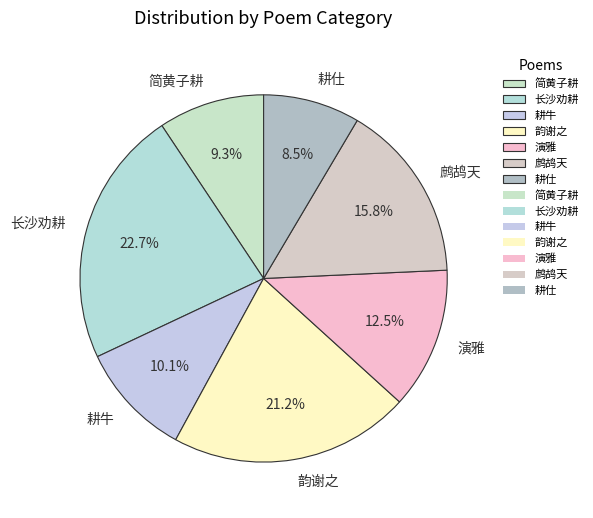

To the nearest percent, what is the difference between the largest and smallest slice percentages?

14%